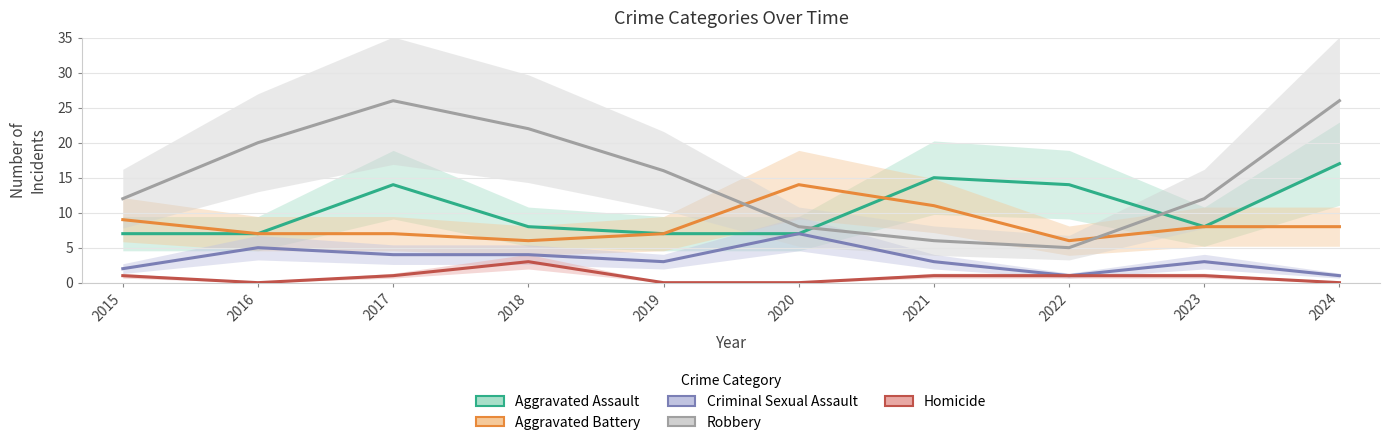

The Aggravated Assault series shows 25 at 2021. True or false?

False